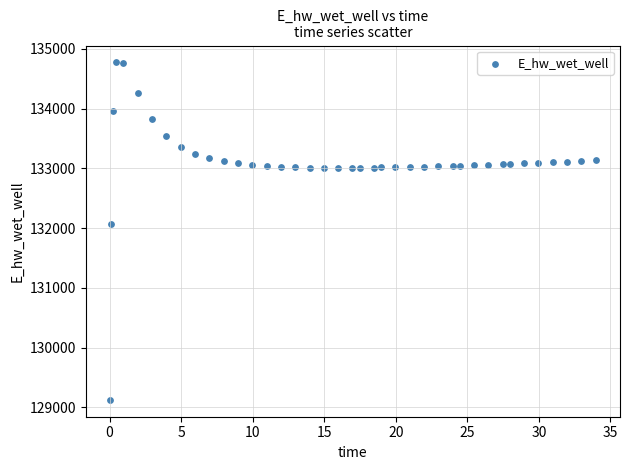

What is the range of Y values (max minus min)?

5648.8